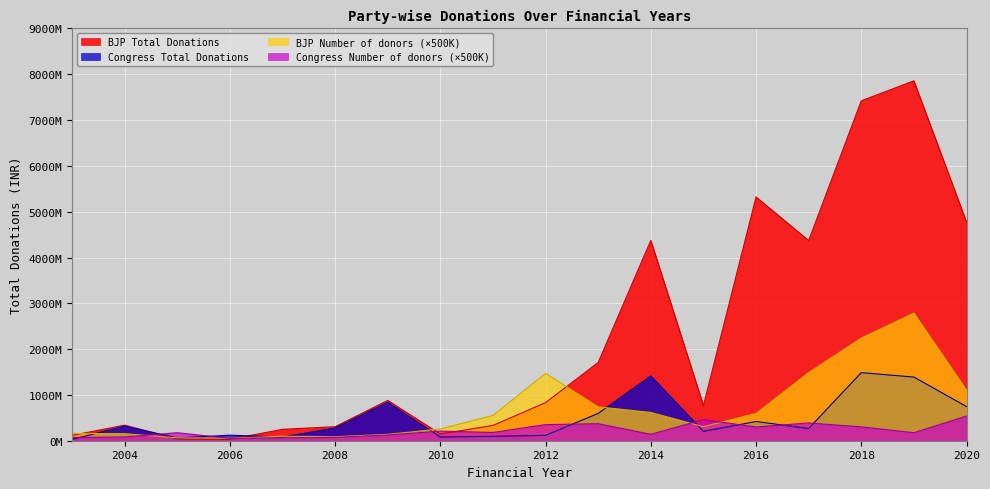

How many data points in BJP Number of donors are above 552000000?

8